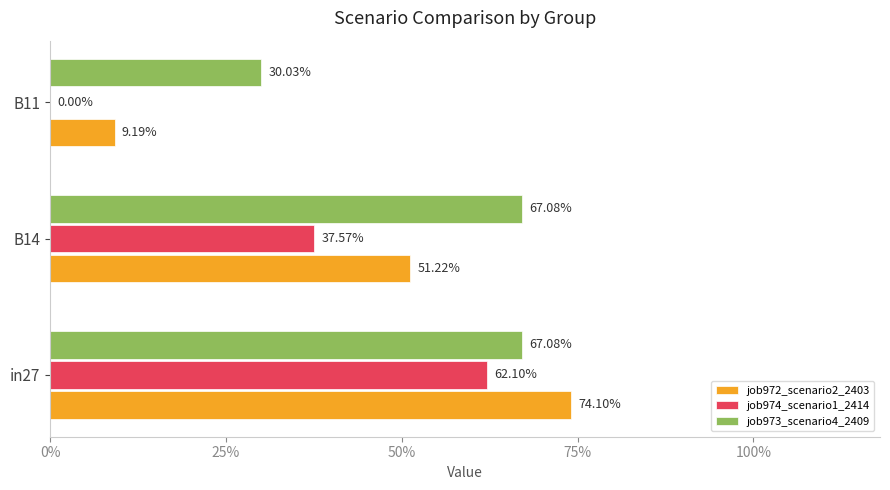

What is the maximum value for job972_scenario2_2403?

0.7